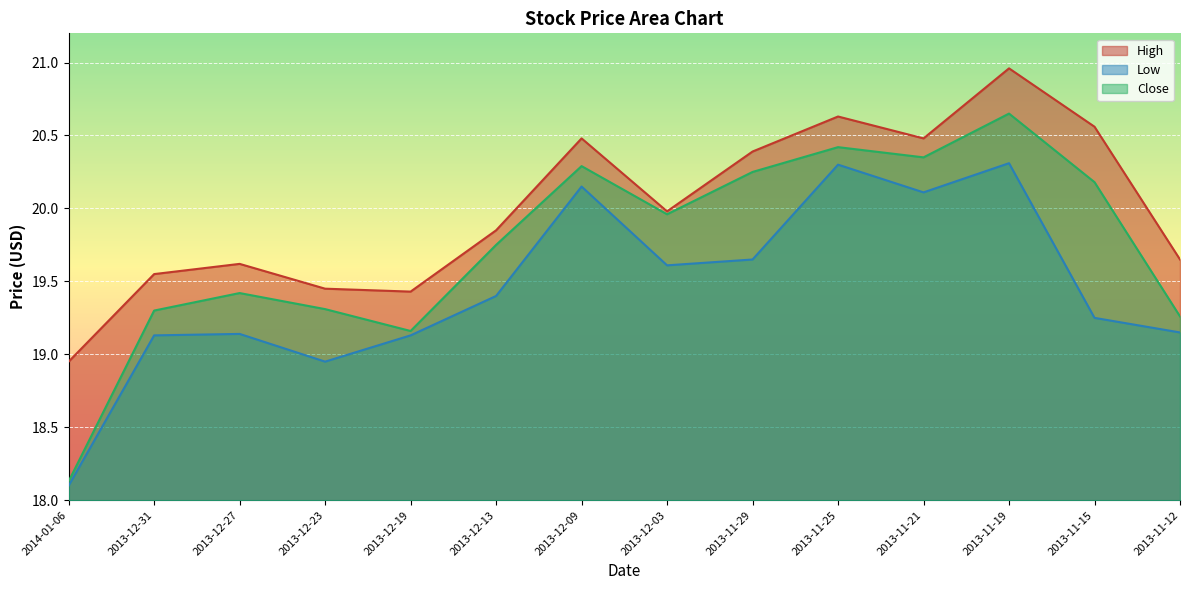

Where is the first local maximum for High?

2013-12-27